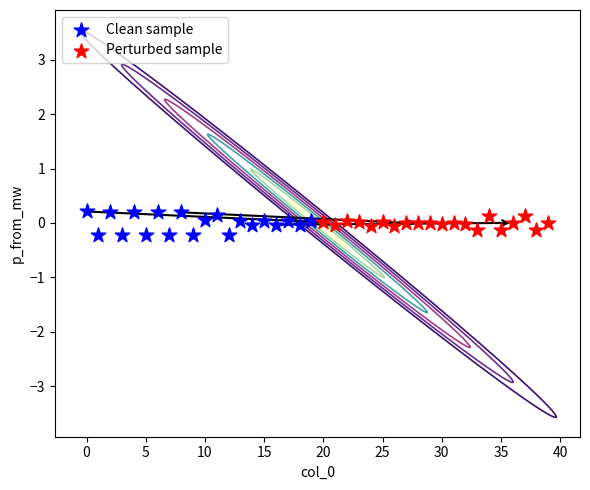

Which series has the largest Y range (max minus min)?

Clean sample